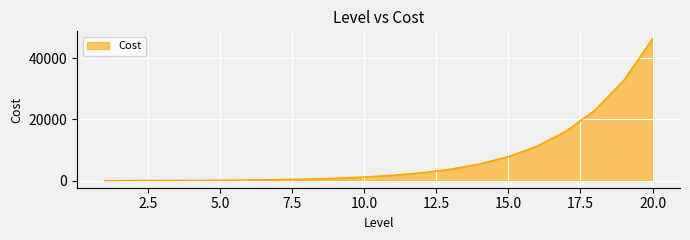

What is the difference between the maximum and minimum values?

46436.3